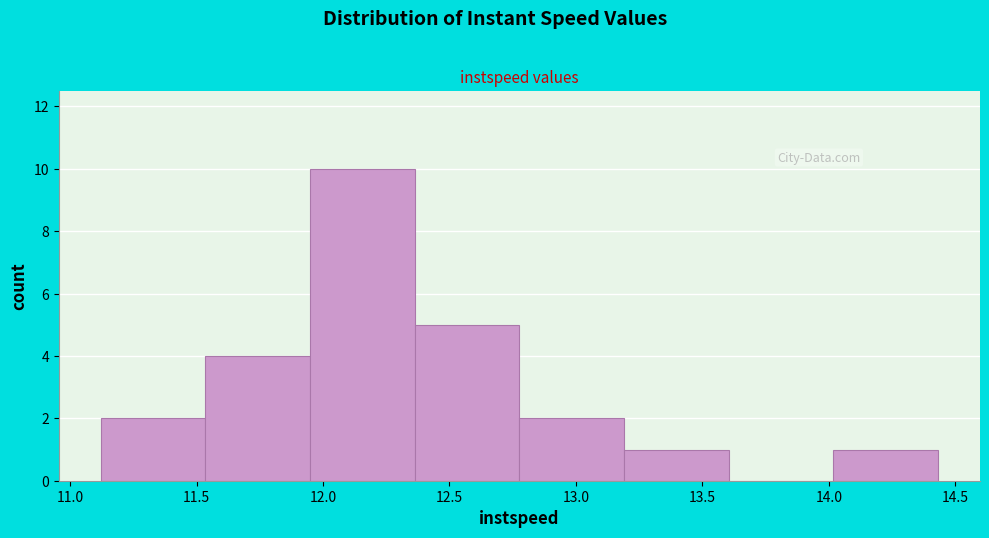

What is the height of the bar covering 12.80 to 13.20 on the x-axis? Neither the bar edges nor the heights are printed on the chart, so give them approximately, as read against the axes.

2